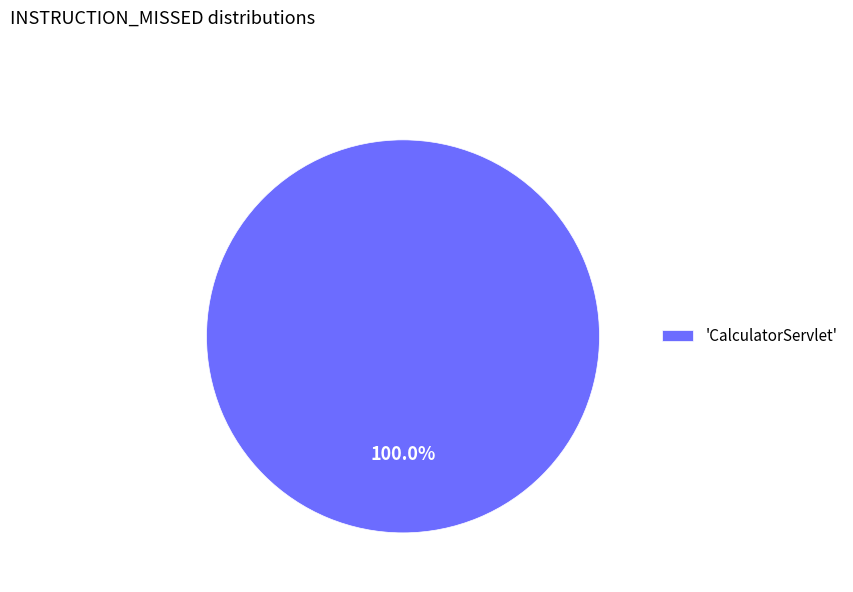

Rank the categories by value from highest to lowest.

'CalculatorServlet'